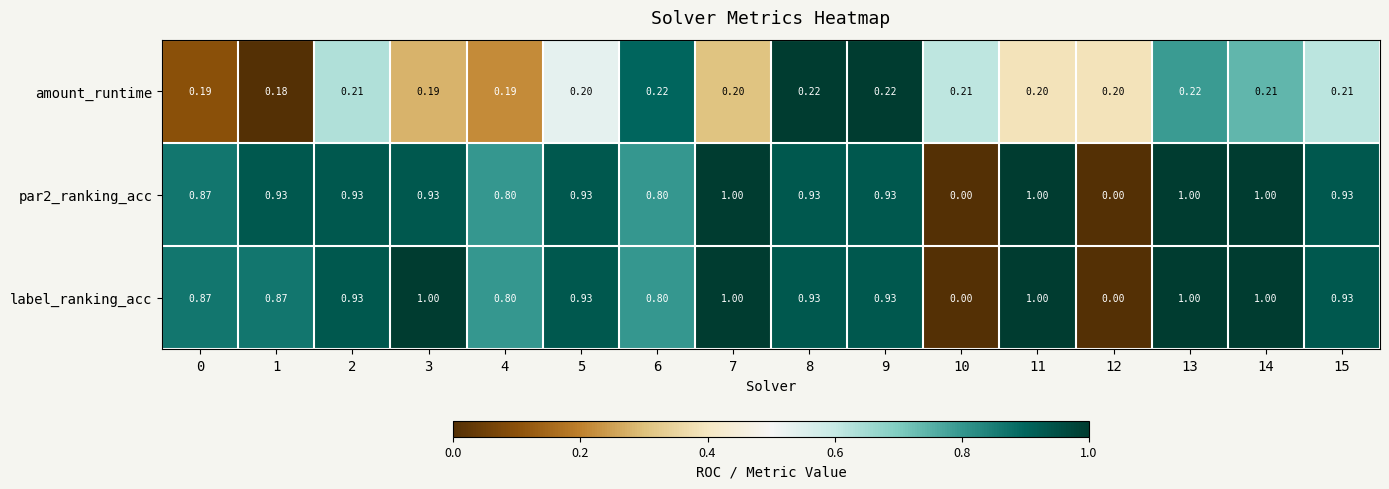

Between 2 and 5, which series saw the biggest shift?

amount_runtime